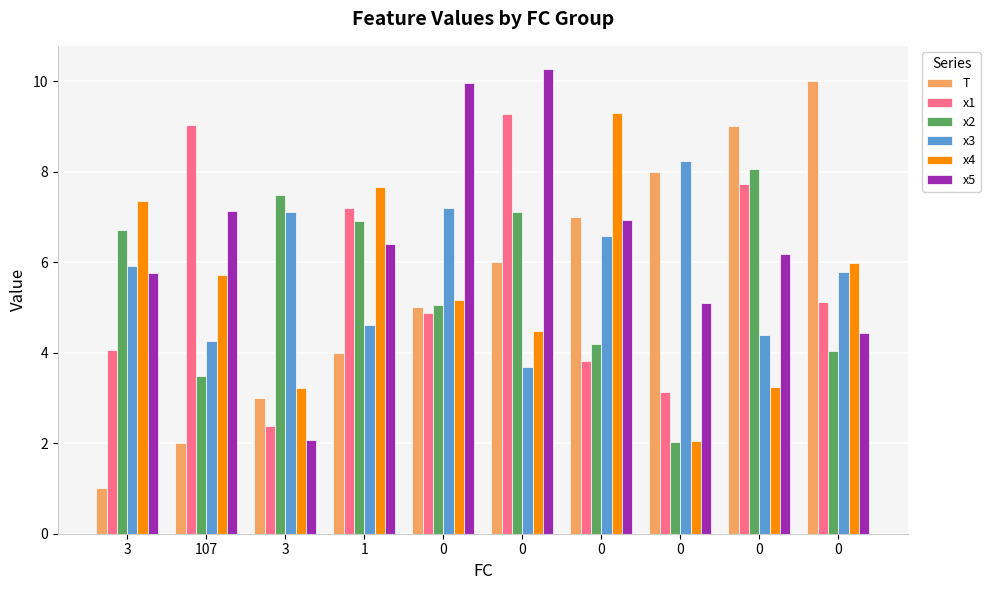

How many data points does each series have?

10